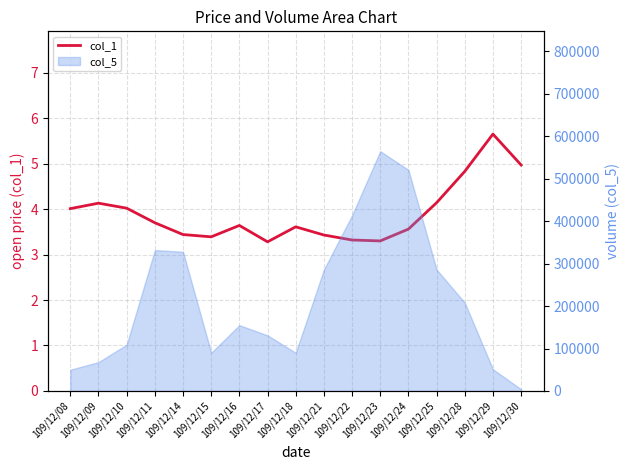

Reading left to right, transcribe all the data shown in this chart.

4.0	4.1	4.0	3.7	3.4	3.4	3.6	3.3	3.6	3.4	3.3	3.3	3.6	4.1	4.8	5.7	5.0